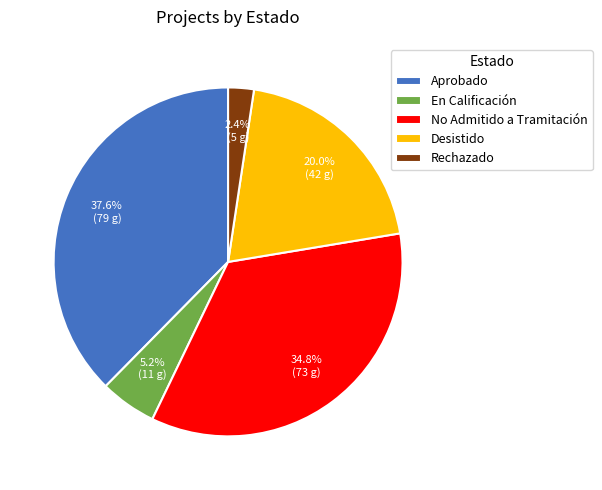

Does Desistido represent more than half of the total?

No